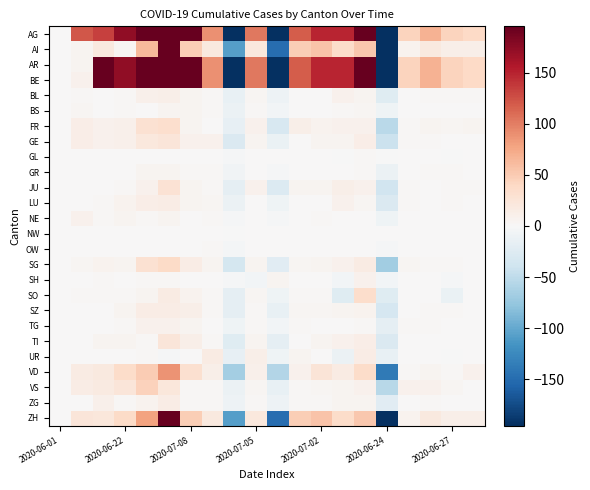

What is the maximum value shown in the chart?

654